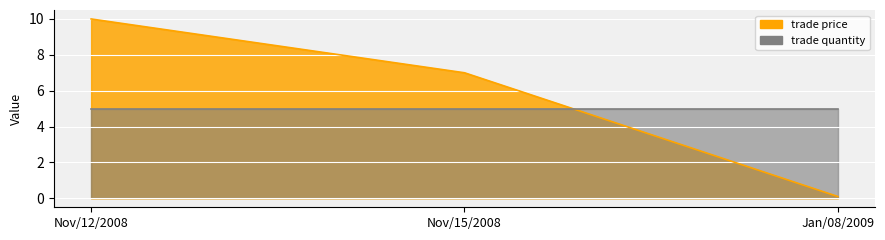

What is the difference between the second highest and minimum values?

6.9